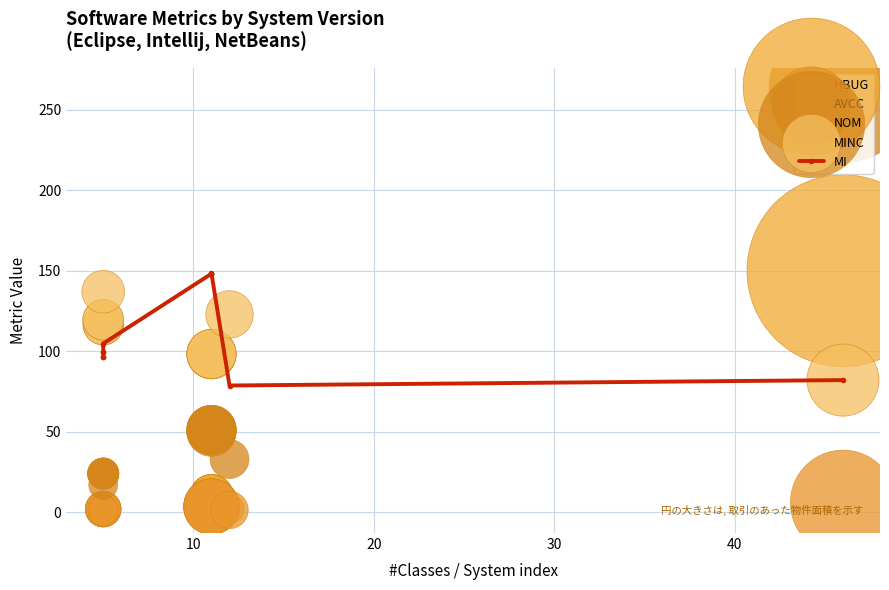

At how many categories does at least one series exceed 72?

11